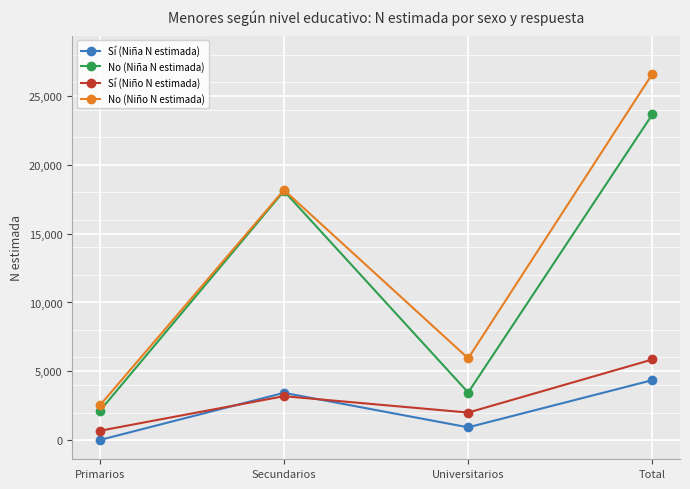

At how many categories does at least one series exceed 21651?

1